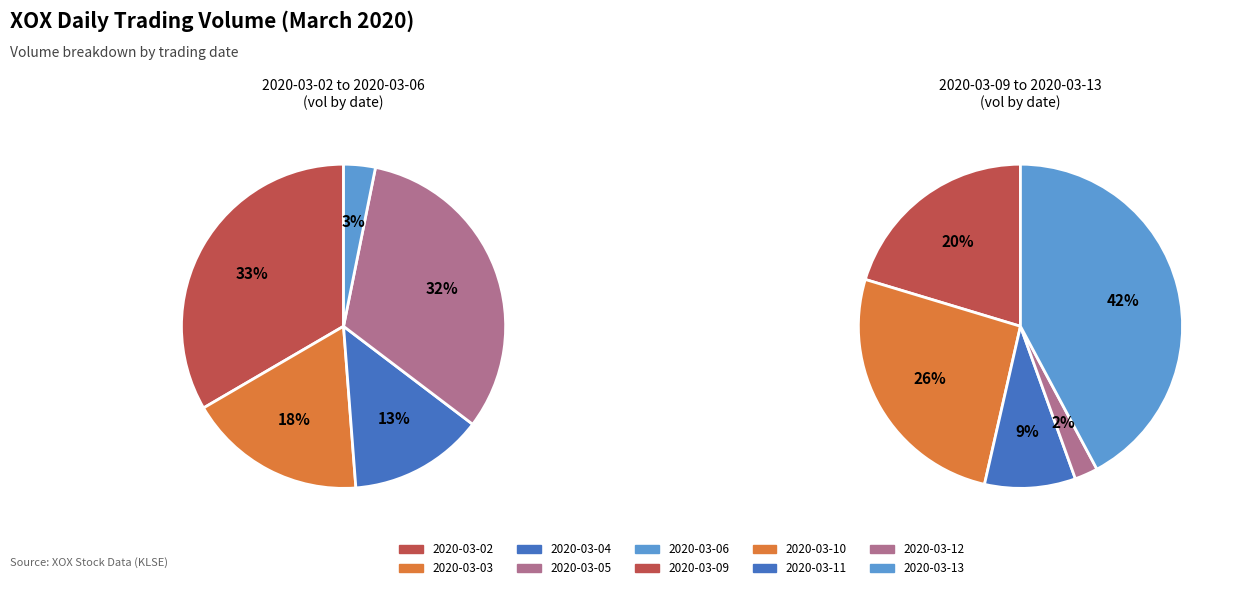

What is the smallest slice in the pie chart?

2020-03-12